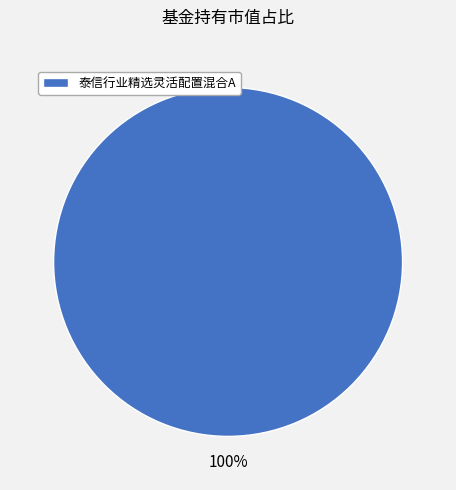

To the nearest percent, what portion does 泰信行业精选灵活配置混合A represent?

100%